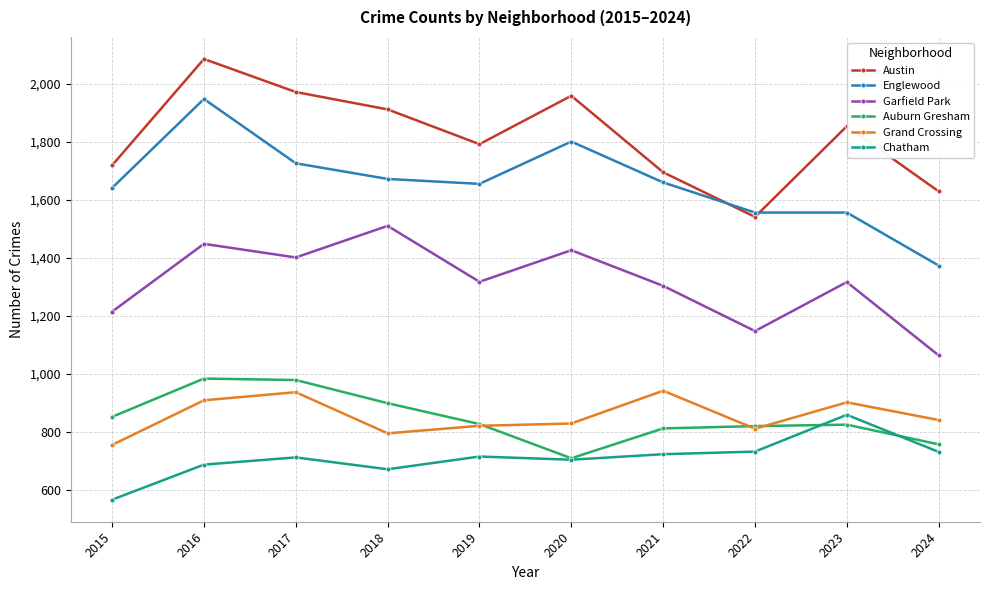

Which label corresponds to the largest value in the chart?

2016